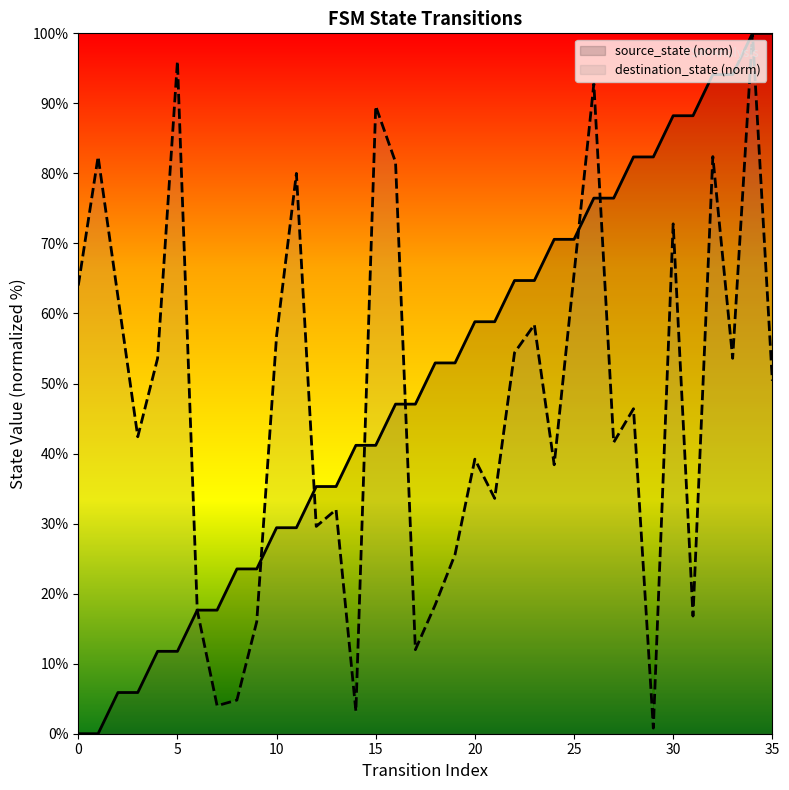

Where does the data first go above 52?

18